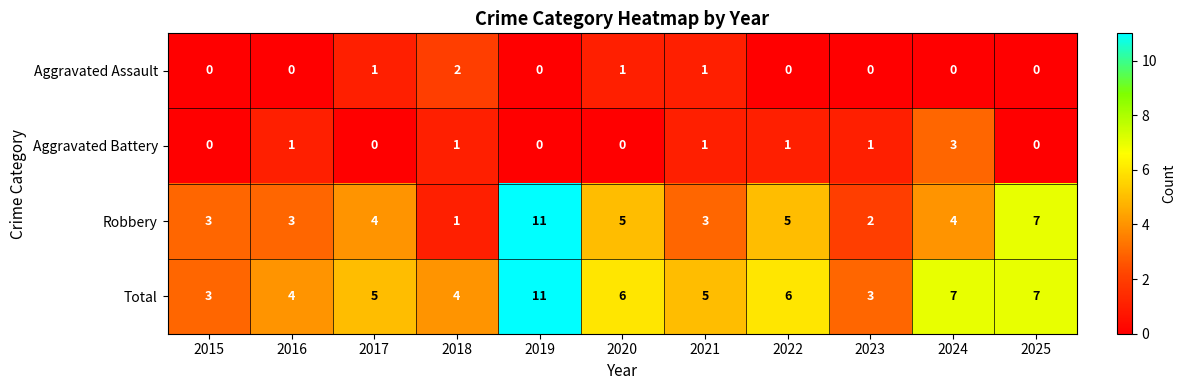

At which category is the sum across all series the highest?

2019